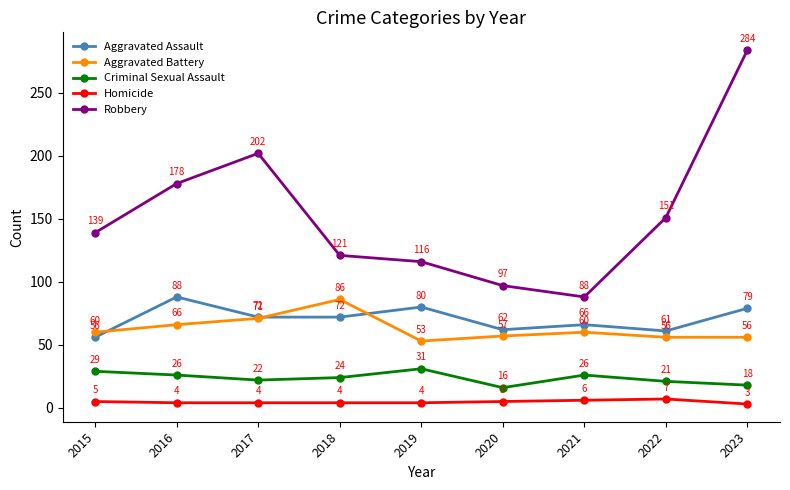

True or false: Homicide and Aggravated Assault intersect in this chart.

False